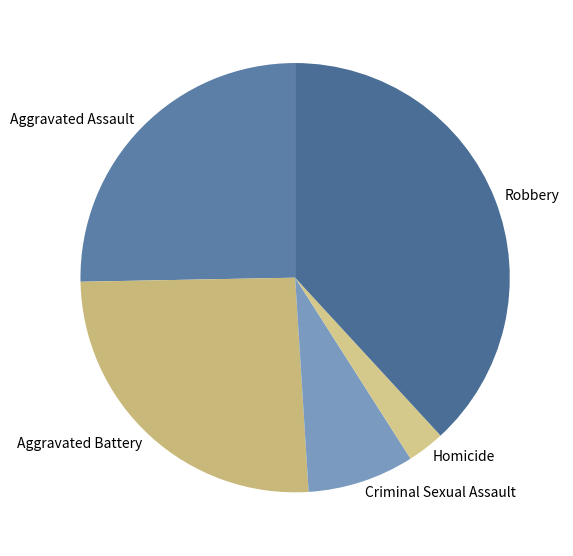

Is Homicide the majority of the pie?

No